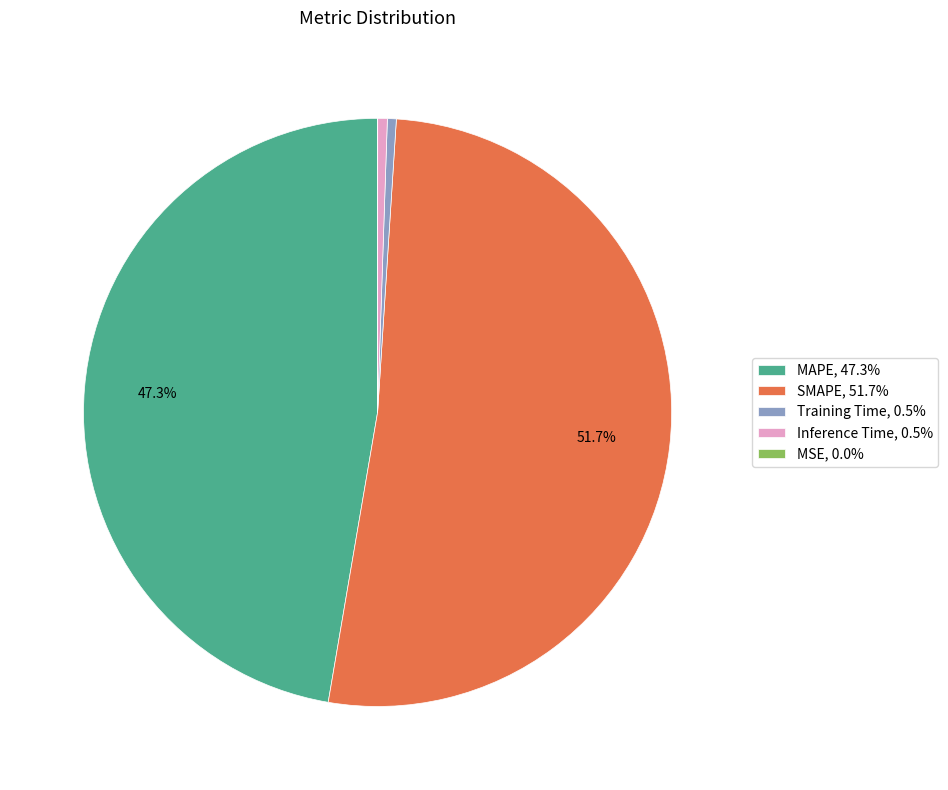

True or false: MAPE accounts for 36% of the total.

False